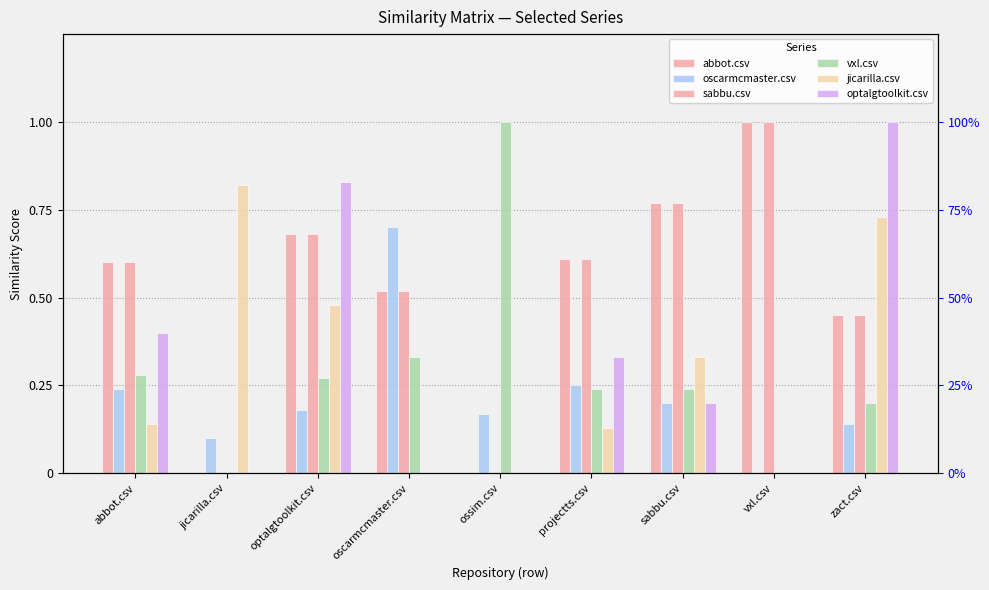

Which has a higher value, zact.csv or oscarmcmaster.csv?

oscarmcmaster.csv